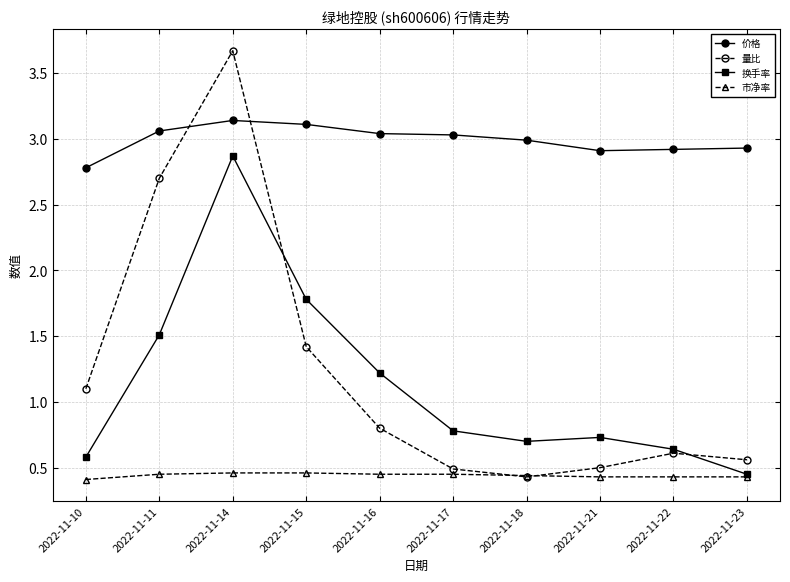

At which label is 价格 closest to 2?

2022-11-10